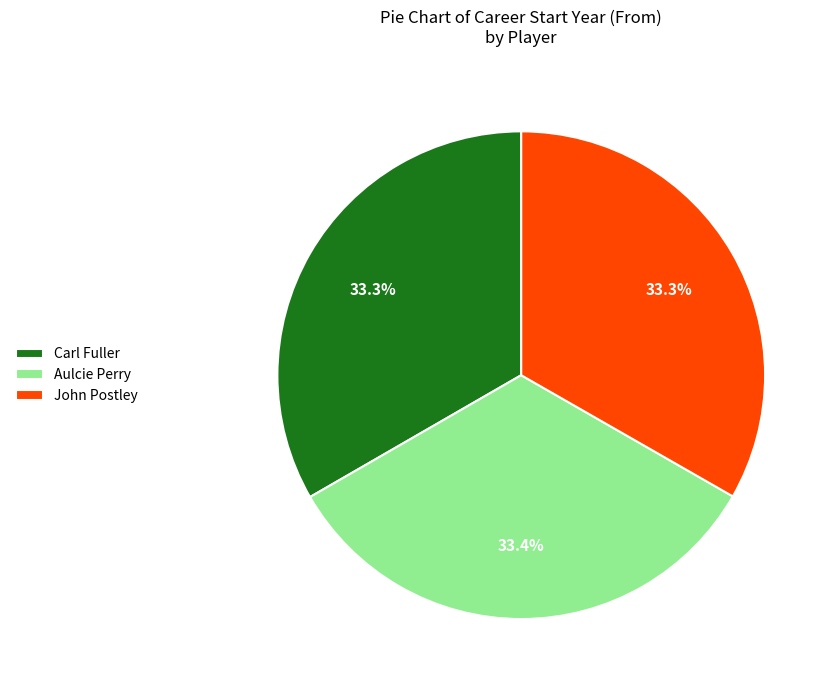

Is Carl Fuller the majority of the pie?

No